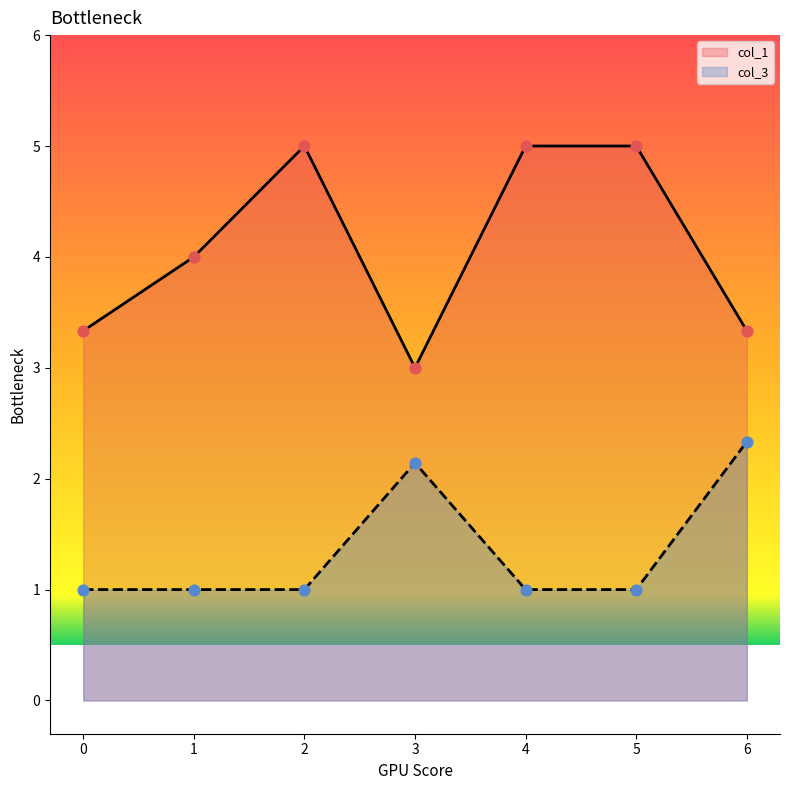

Which series has the largest total across all categories?

col_1